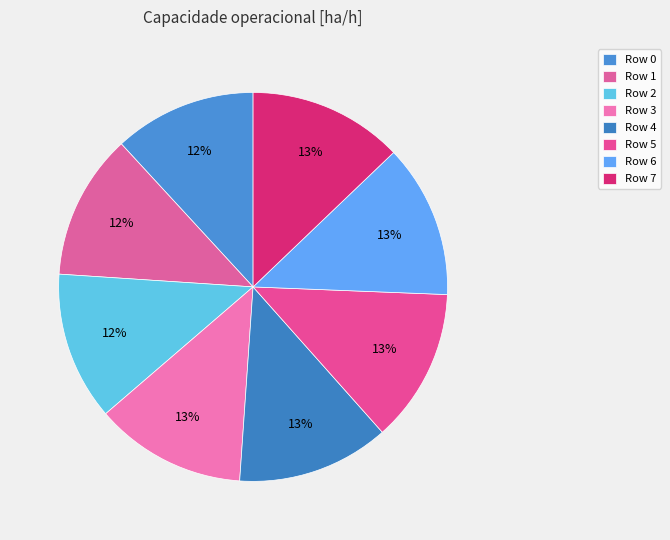

To the nearest percent, what is the average slice percentage?

12%